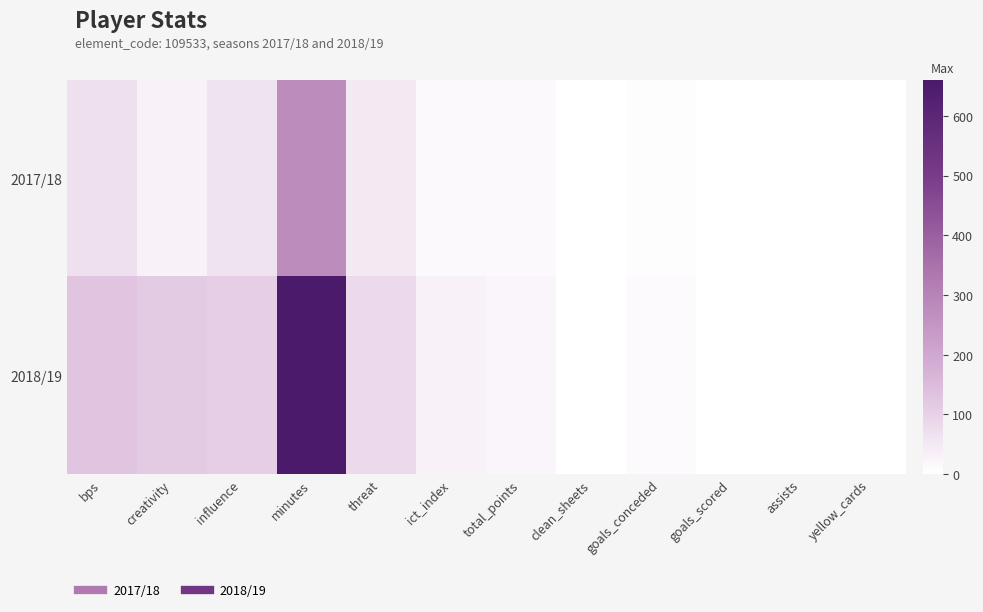

Reading left to right, list all the values displayed in this chart.

2017/18: bps=68.0	creativity=28.7	influence=61.8	minutes=278.0	threat=48.0	ict_index=13.8	total_points=14.0	clean_sheets=1.0	goals_conceded=4.0	goals_scored=0.0	assists=0.0	yellow_cards=0.0
2018/19: bps=130.0	creativity=113.8	influence=104.6	minutes=660.0	threat=81.0	ict_index=30.0	total_points=22.0	clean_sheets=2.0	goals_conceded=11.0	goals_scored=0.0	assists=1.0	yellow_cards=0.0